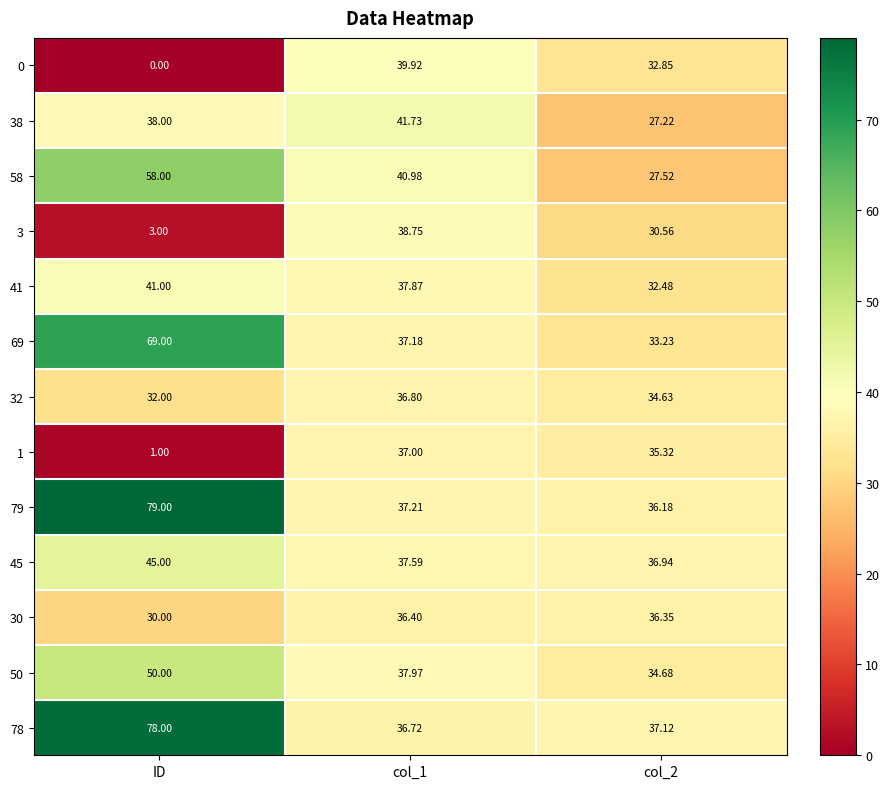

At which category is the sum across all series the highest?

ID